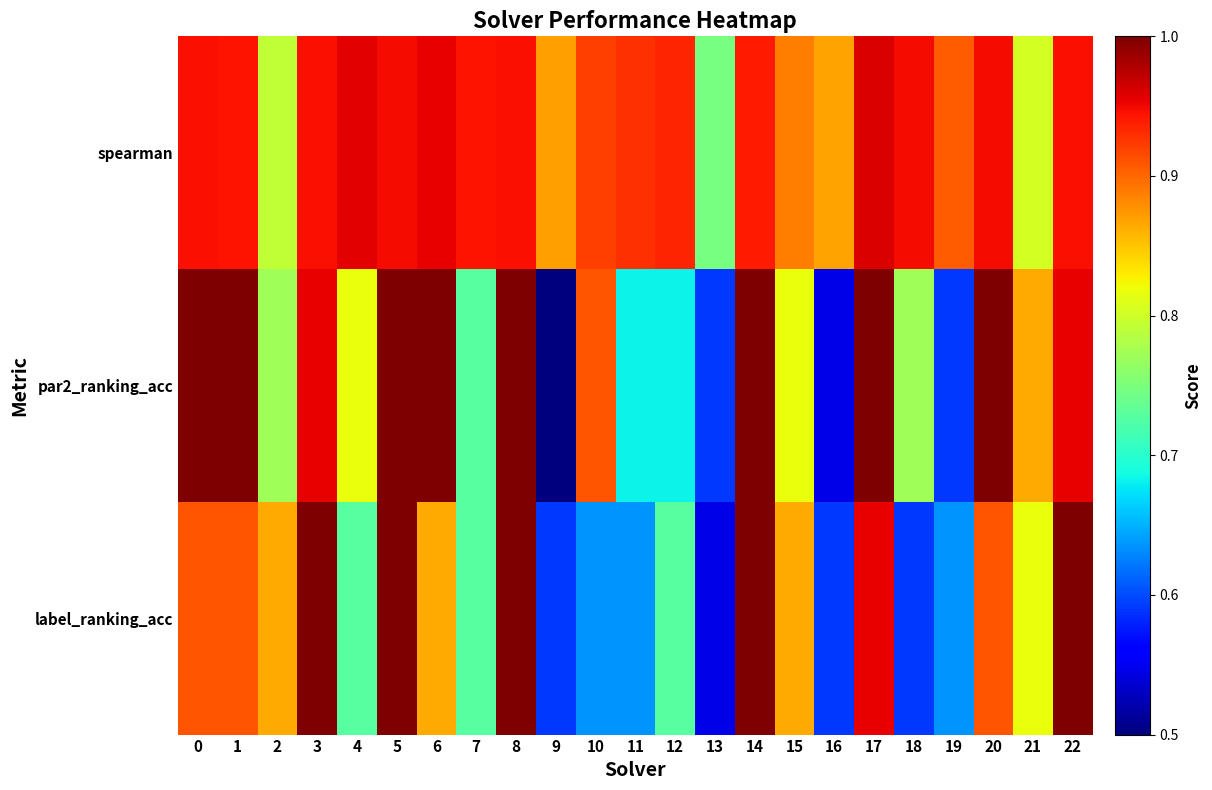

What is the total value across all series at 19?

2.1